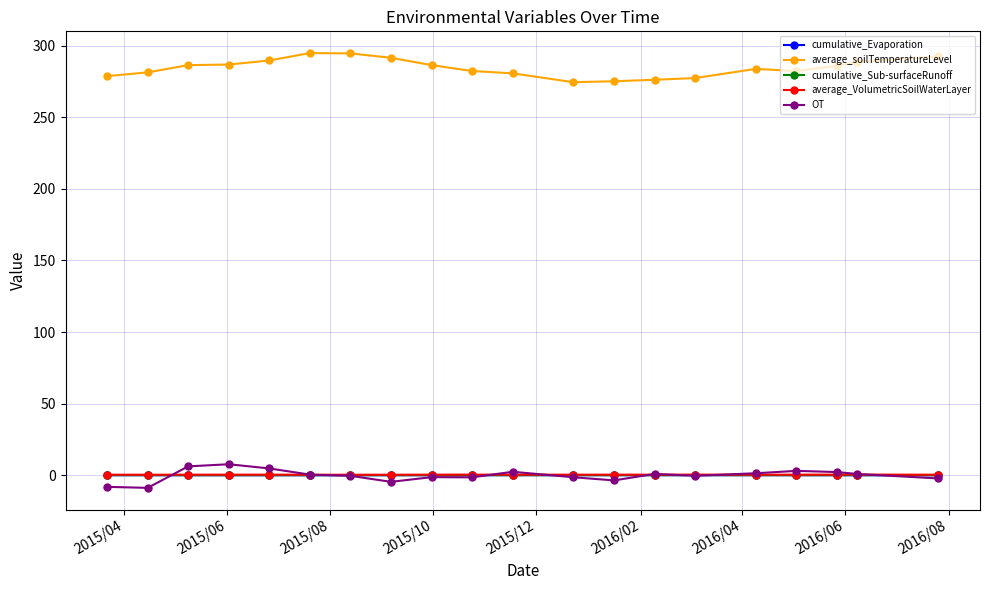

What is the minimum value for average_soilTemperatureLevel?

274.5